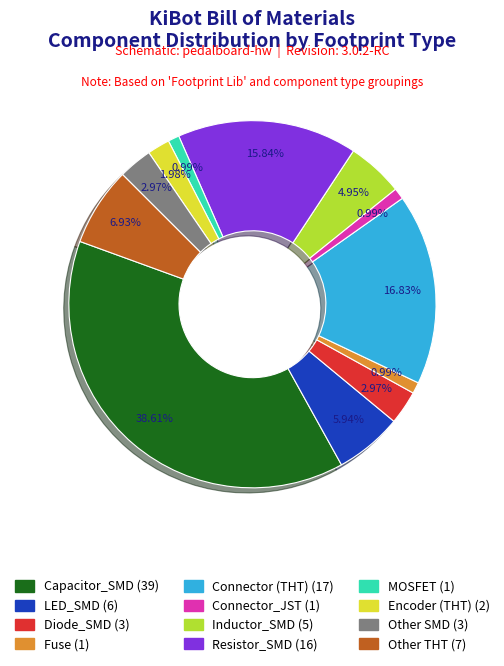

Count the number of slices in the pie.

12